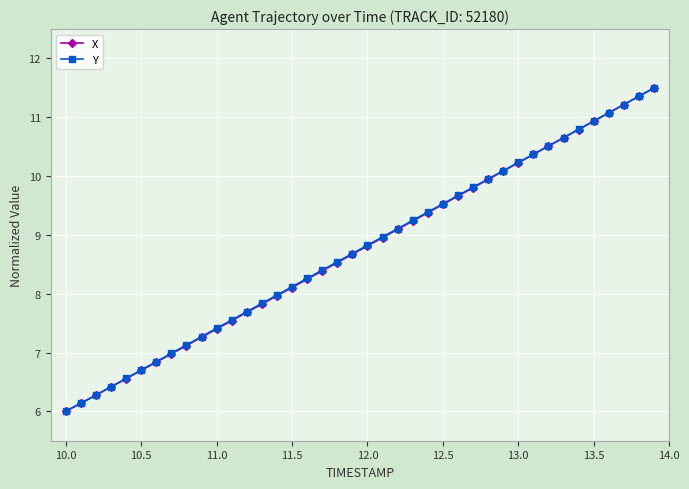

What is the greatest value displayed?

11.5